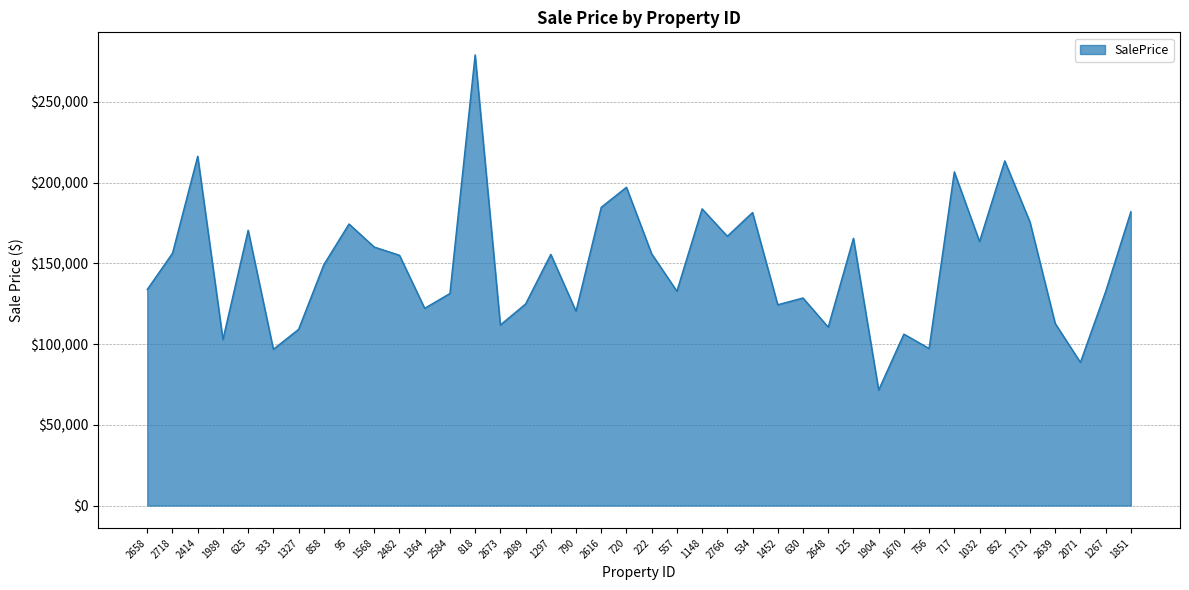

What is the difference between the values at 790 and 630?

8186.5